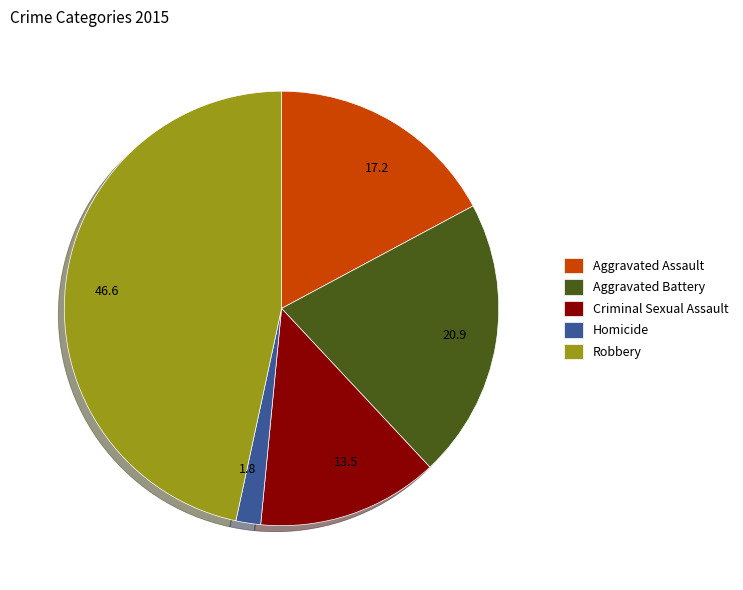

Do 20.9 and 13.5 together represent more than half of the pie?

No